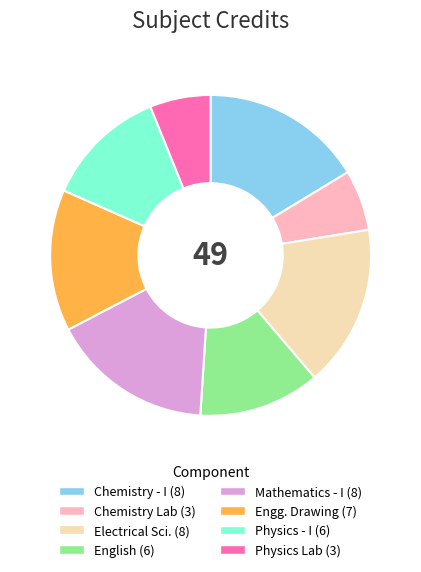

Is there any slice that represents more than half of the pie?

No